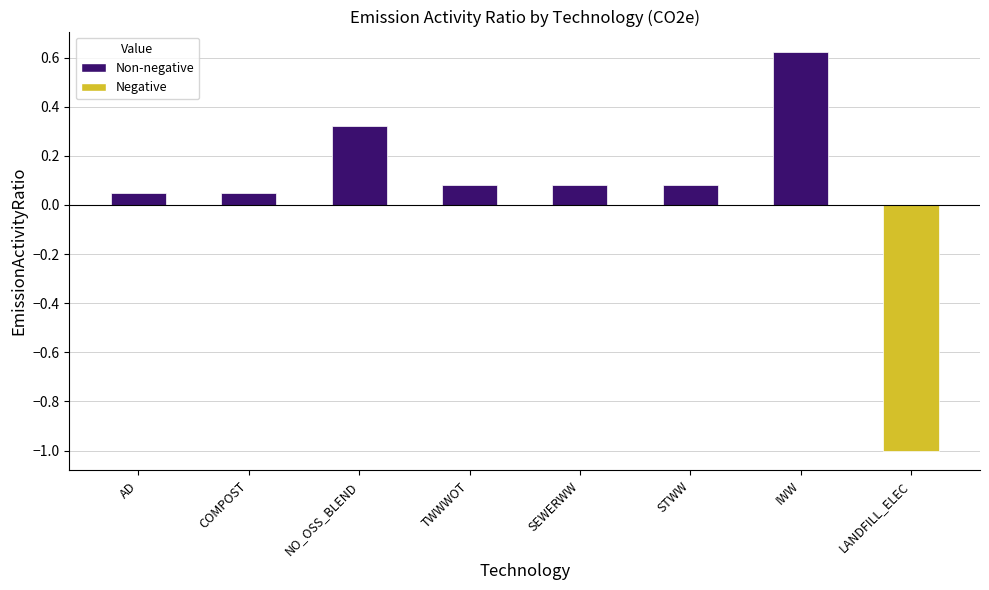

The value at SEWERWW is 0.1. True or false?

True